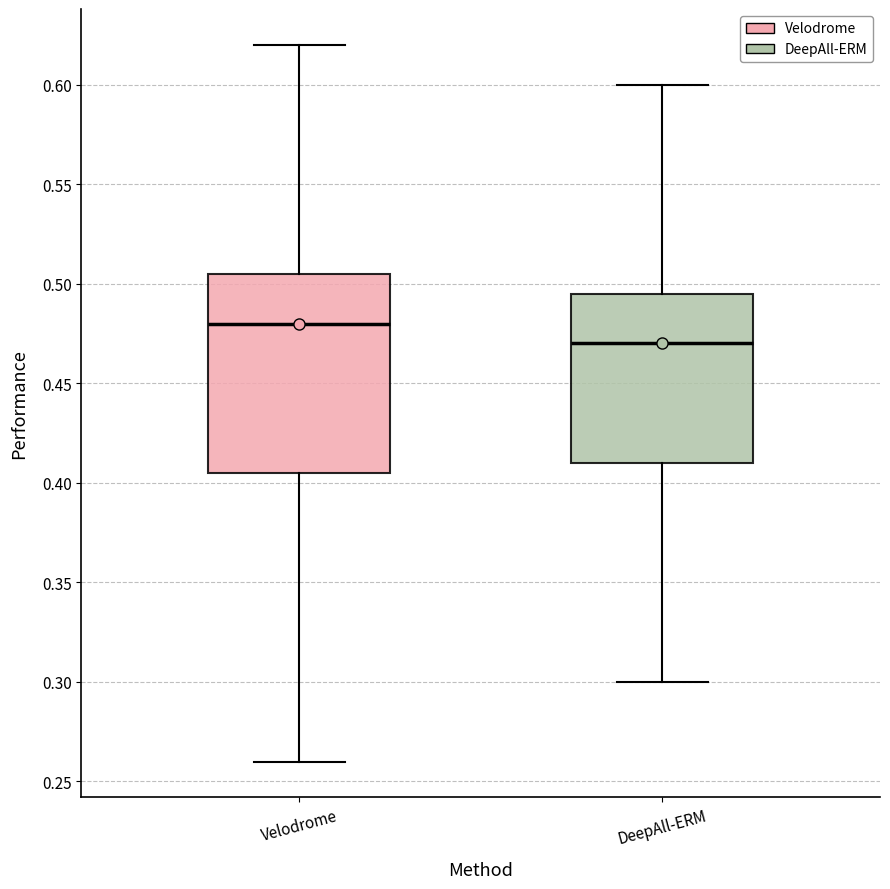

Which box is the tallest, from its lower edge to its upper edge?

Velodrome